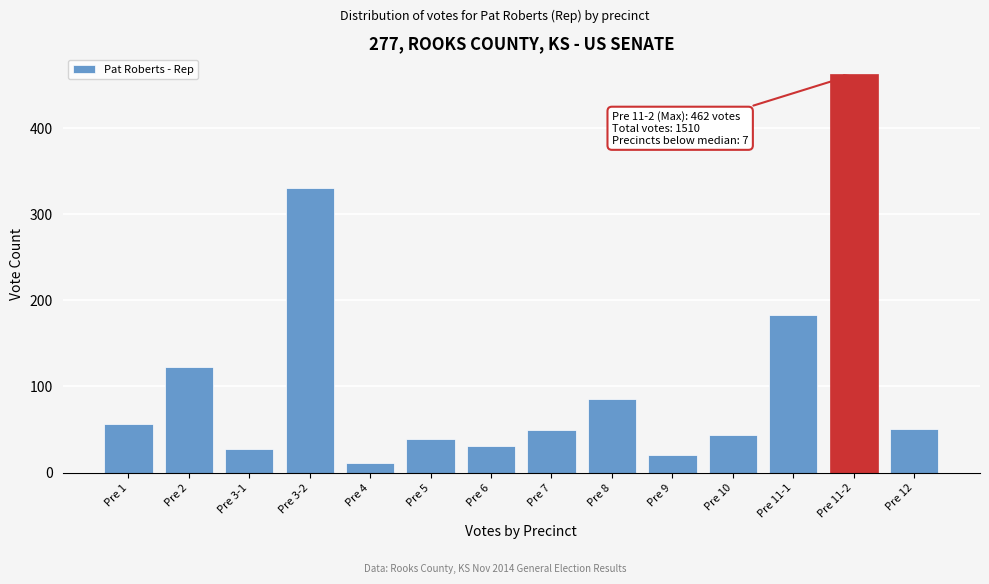

Reading right to left, what are all the values shown in this chart?

51	462	183	44	20	85	49	31	39	11	330	27	122	56